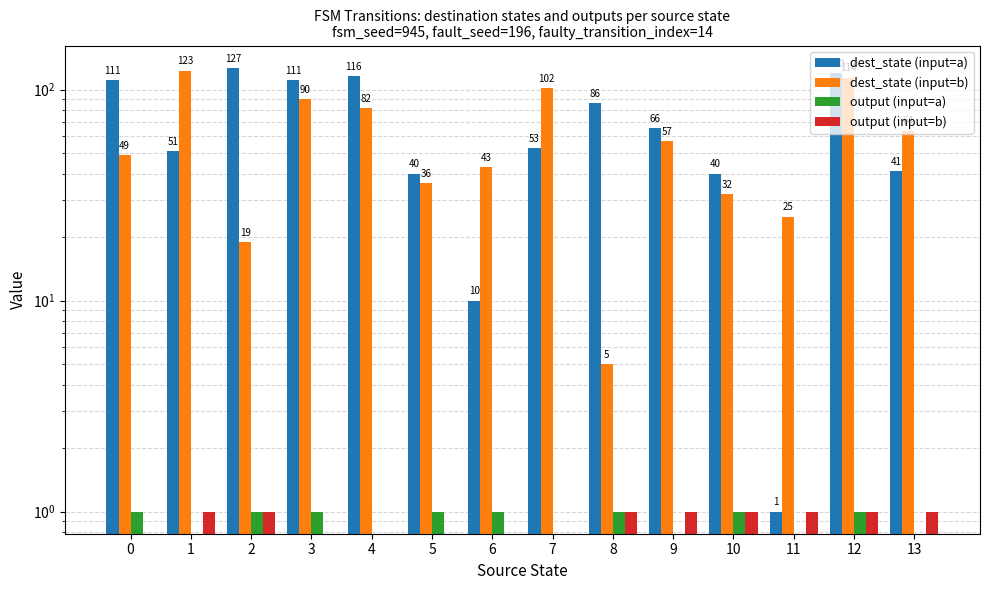

What is the difference between the output (input=a) values at 1 and 6?

1